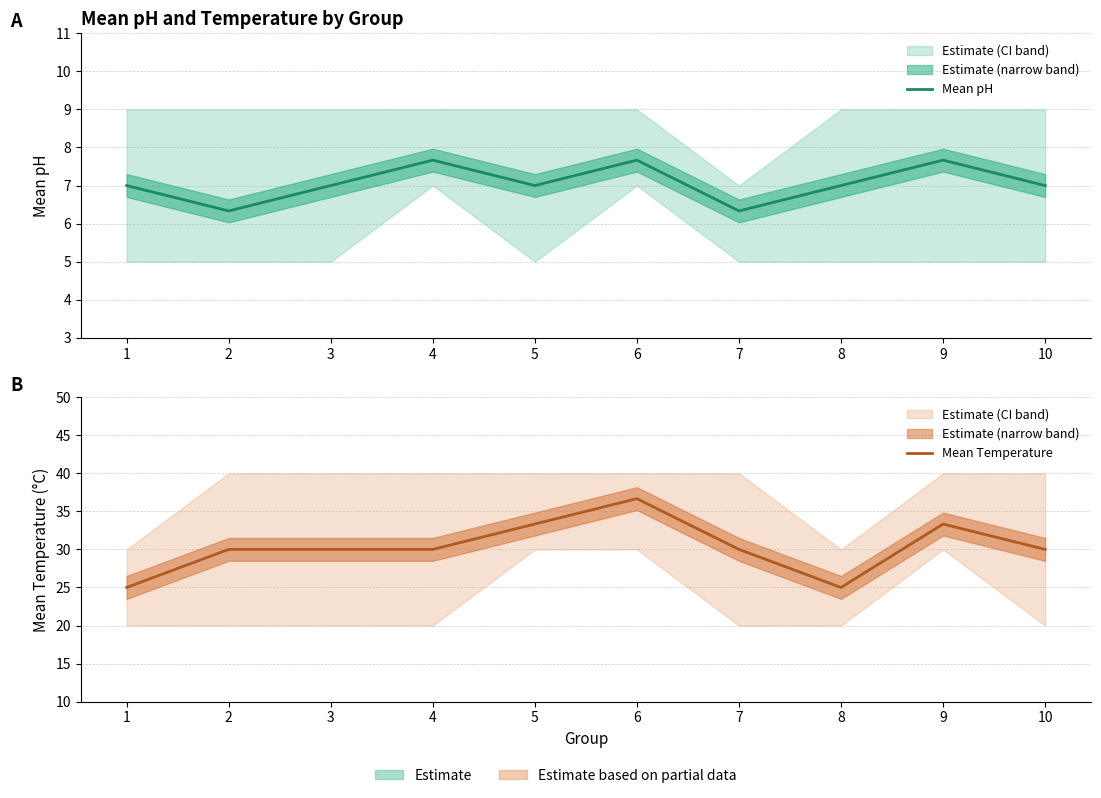

What is the value of the Mean pH point at the 4th from the left?

7.7